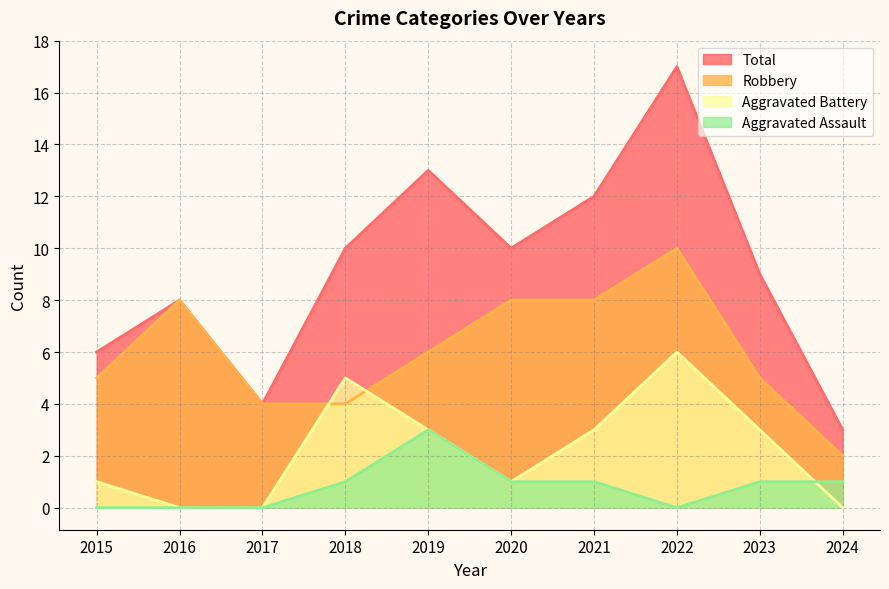

Which series has the widest spread of values?

Total